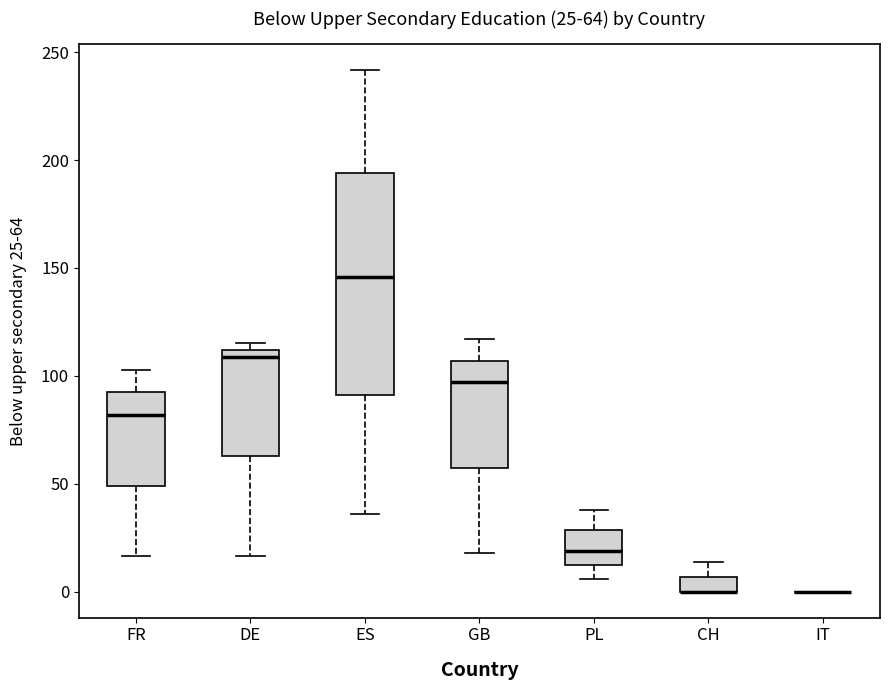

Which box is the tallest, from its lower edge to its upper edge?

ES